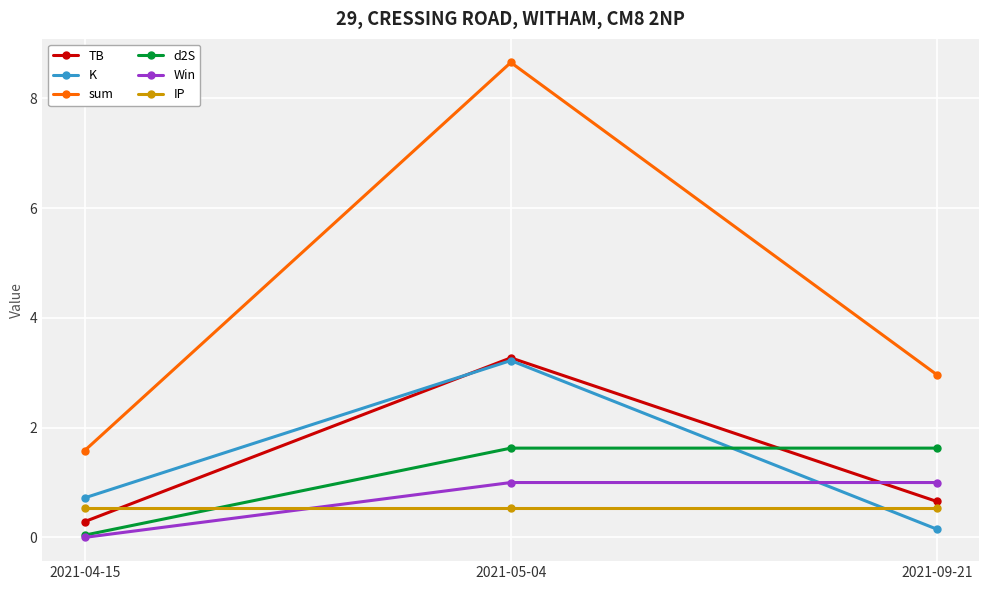

What is the greatest value displayed?

8.7